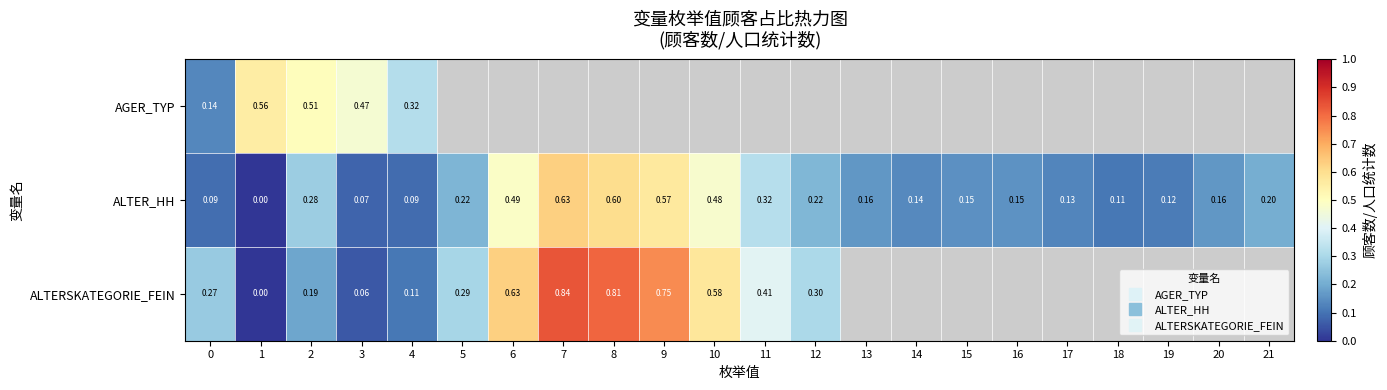

Which series has the largest total across all categories?

ALTER_HH